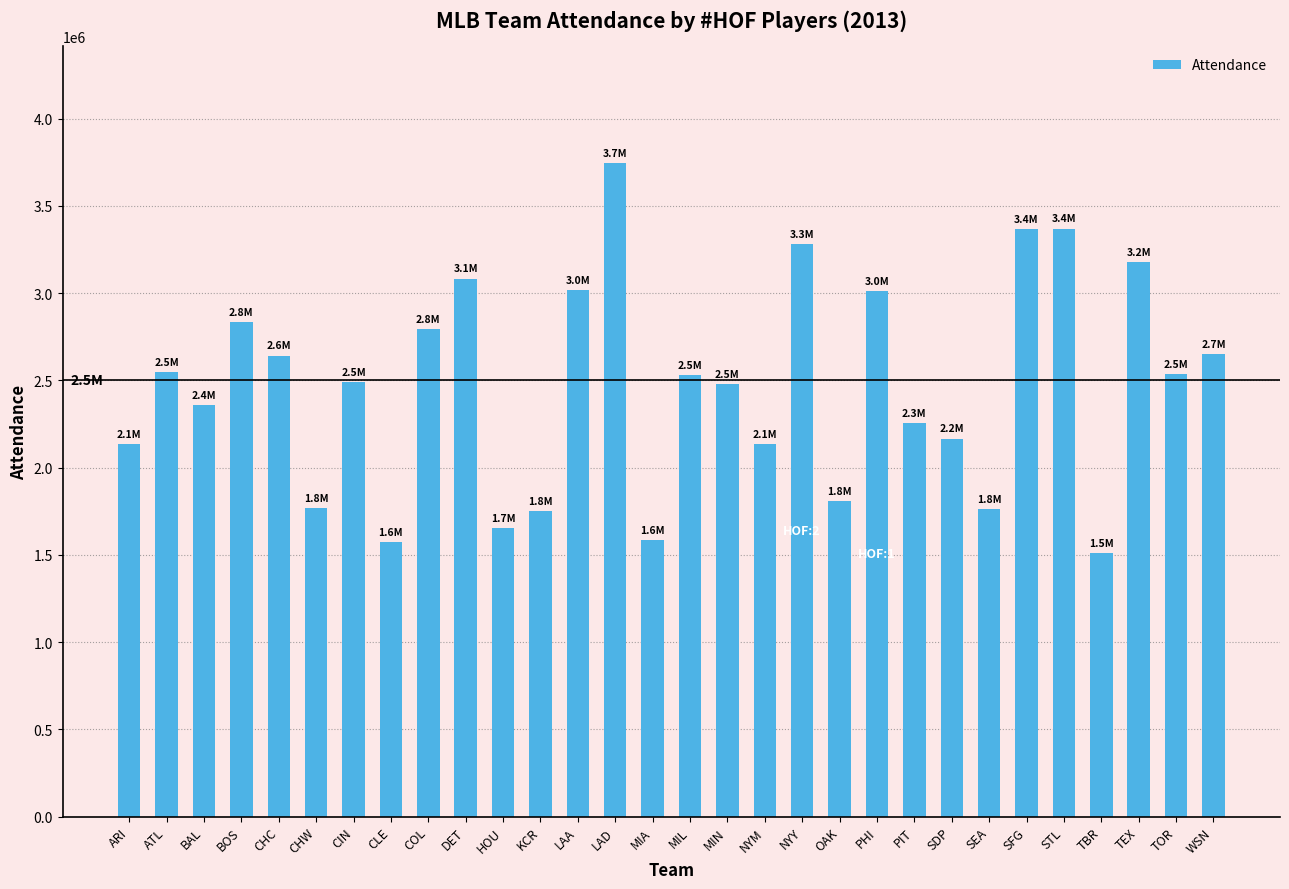

Which label corresponds to the largest value in the chart?

LAD